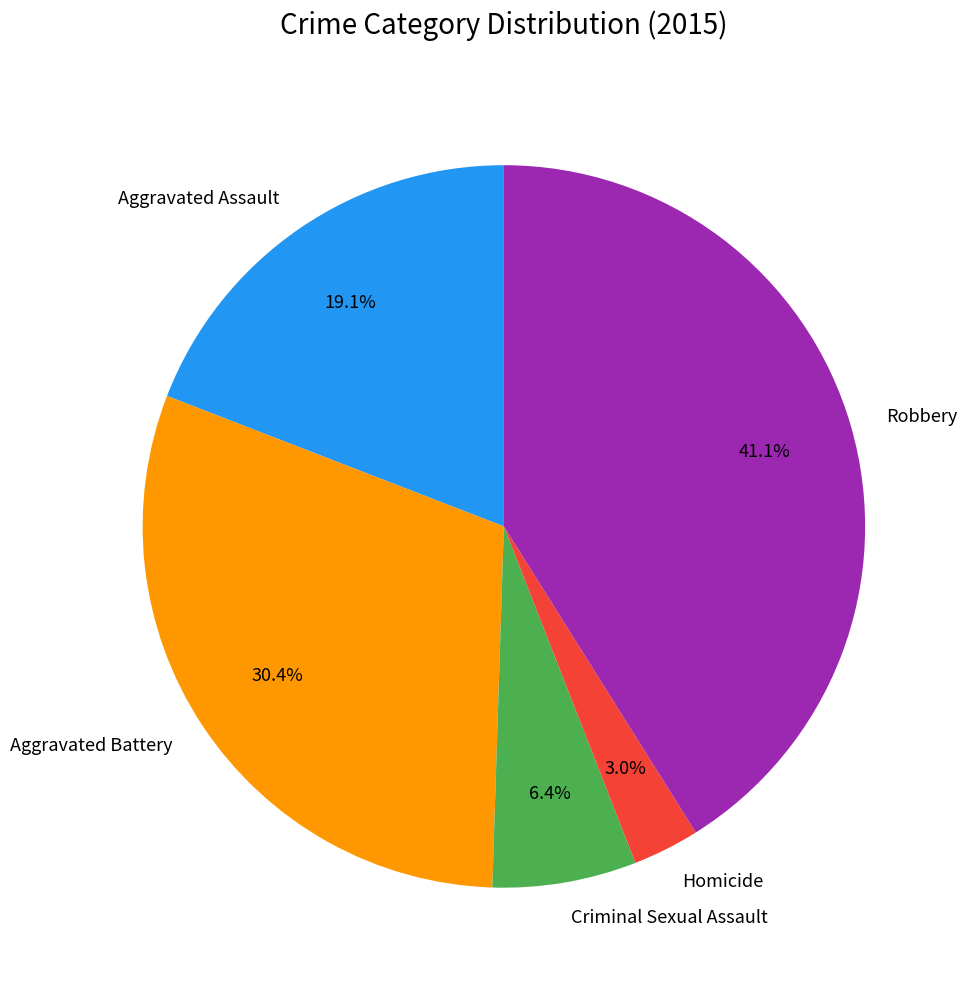

Between Aggravated Battery and Criminal Sexual Assault, which is larger?

Aggravated Battery